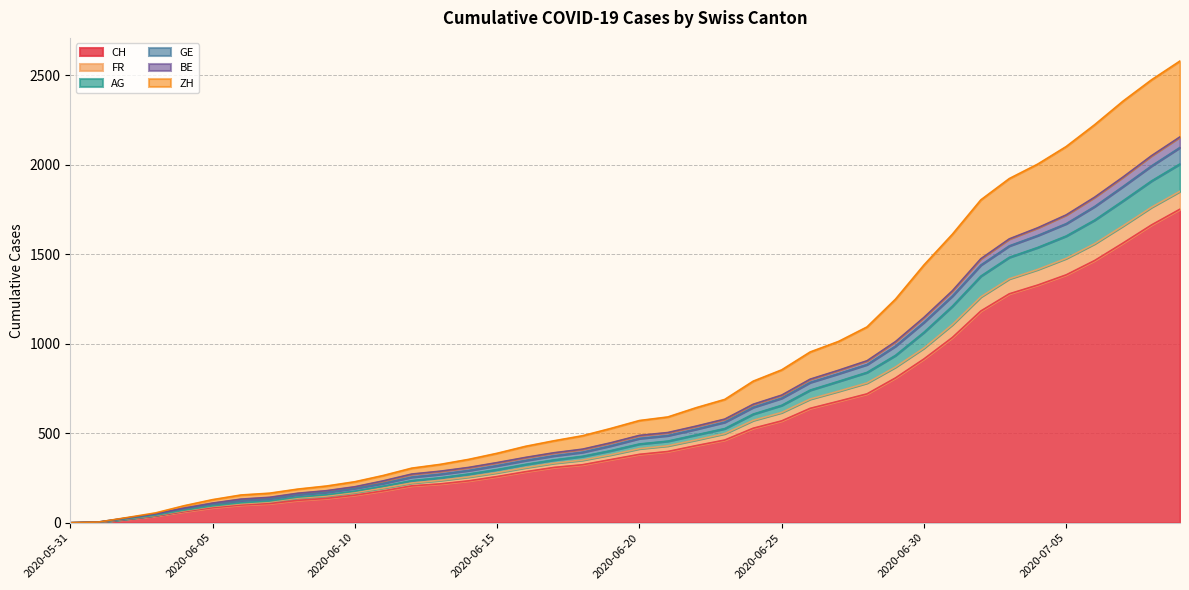

Does the chart display data point markers on the line(s)?

No